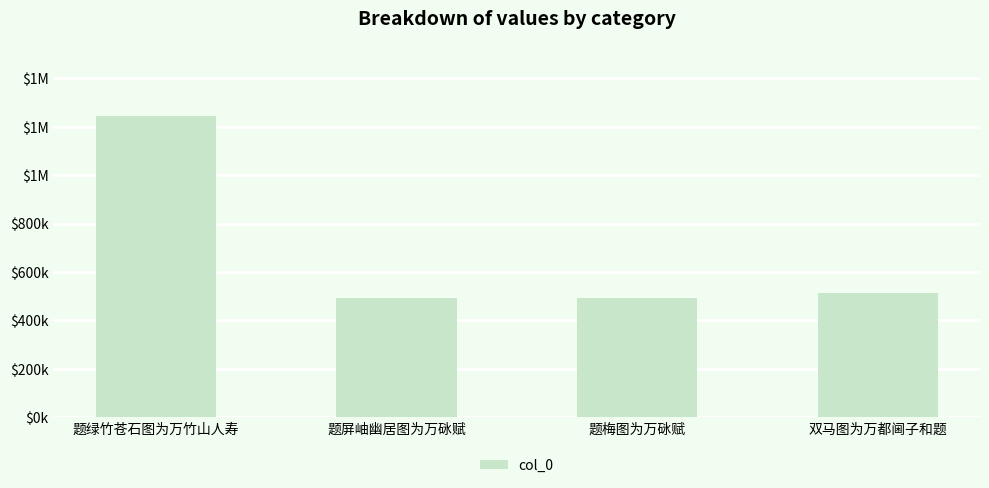

Are the bars grouped side by side (vs. stacked)?

No